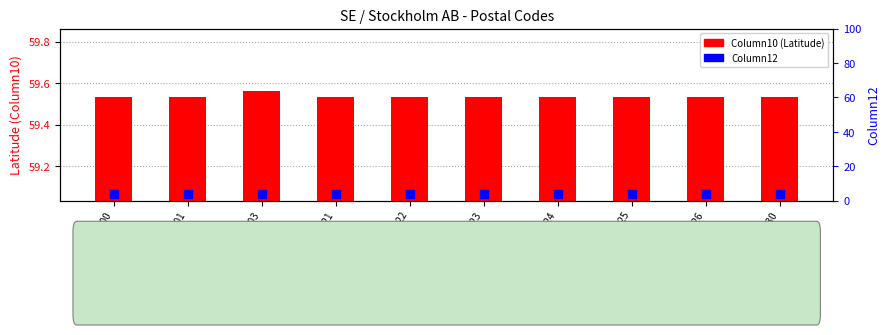

Which series has the largest total across all categories?

Column10 (Latitude)